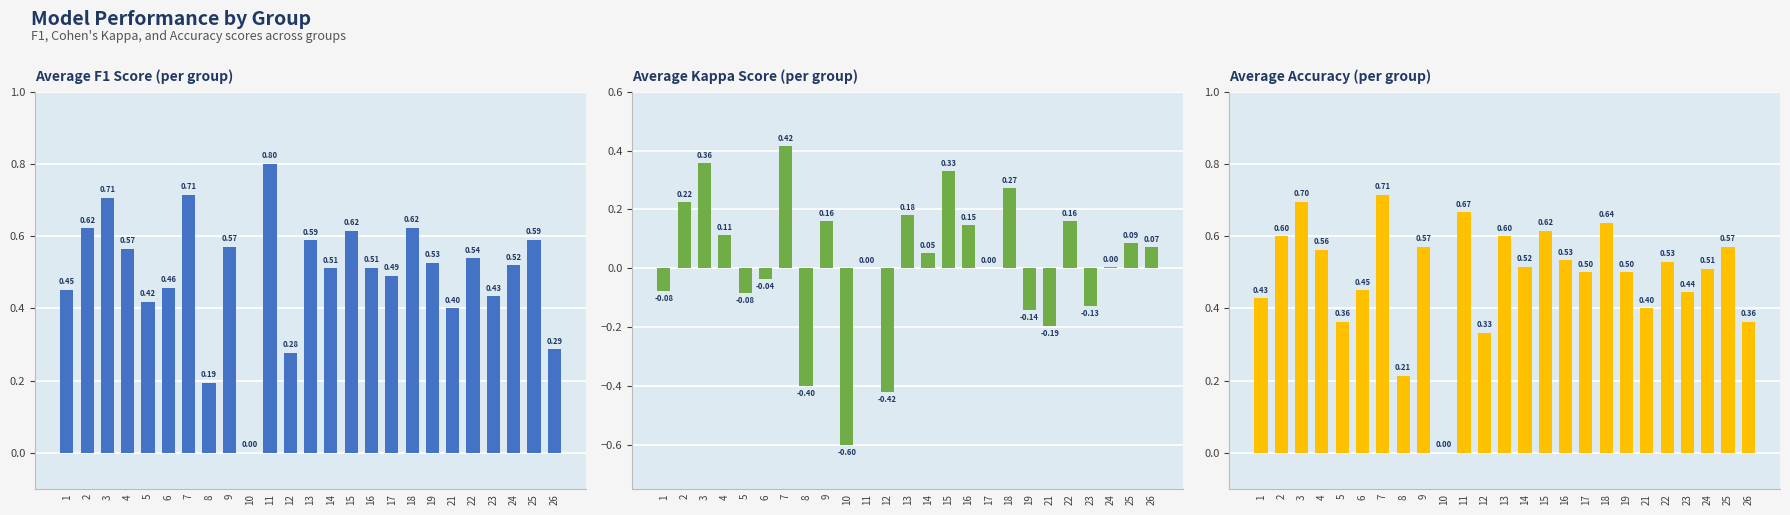

What are all the series names shown in the legend?

Average F1 Score (per group), Average Kappa Score (per group), Average Accuracy (per group)